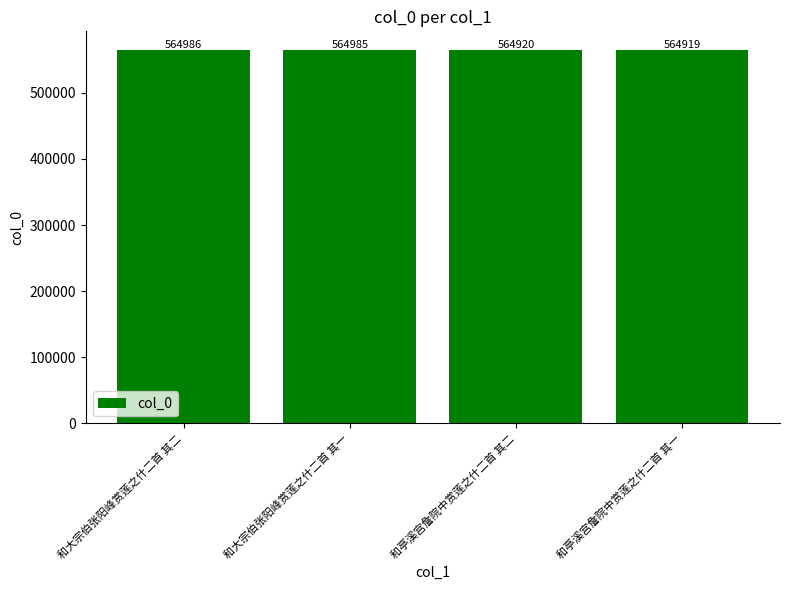

What is the value of the 3rd bar from the left?

564920